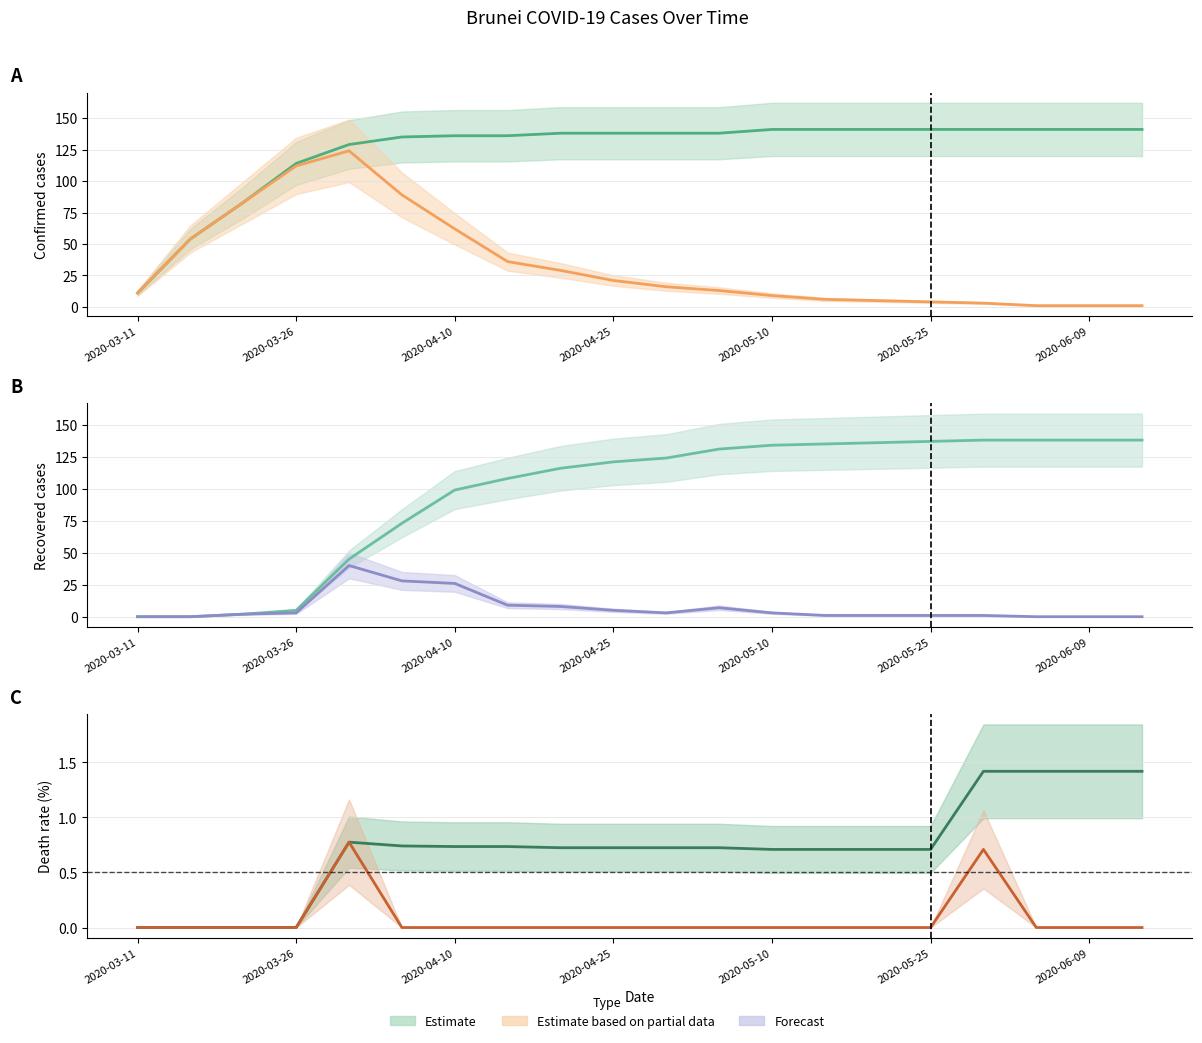

True or false: Stage Confirmed and Confirmed intersect in this chart.

False